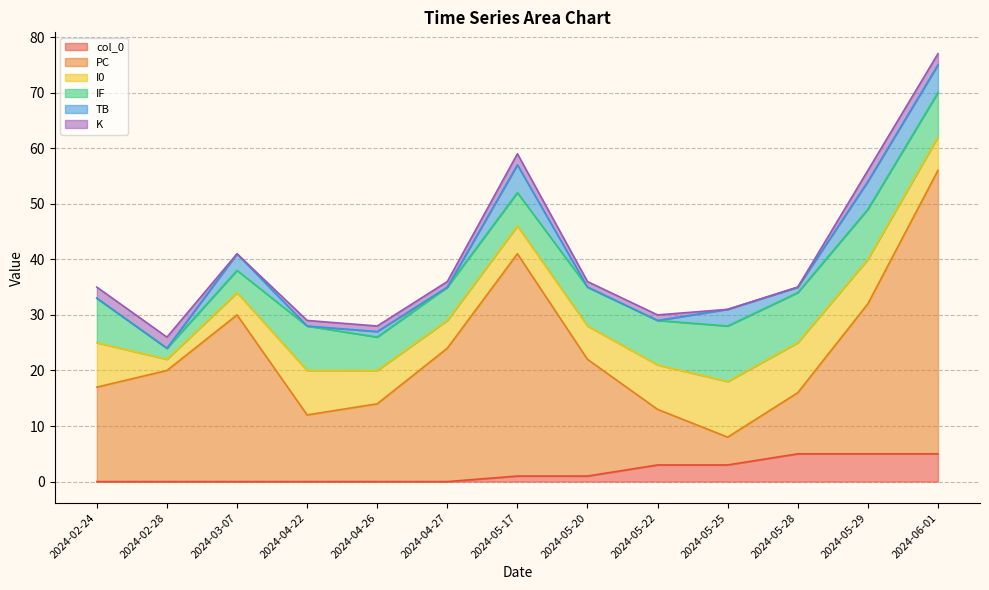

Which category has the lowest value across all series?

2024-02-24